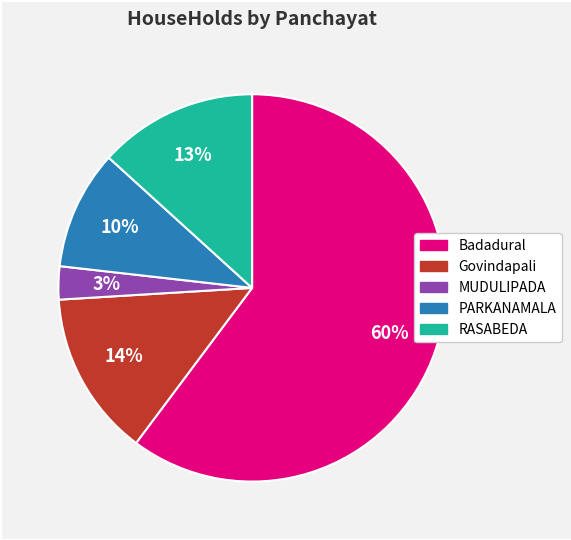

To the nearest percent, what is the average slice percentage?

20%